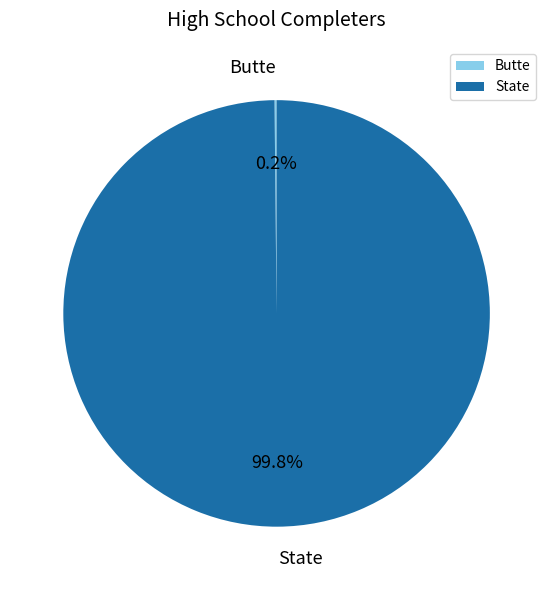

Which slice is the largest?

State